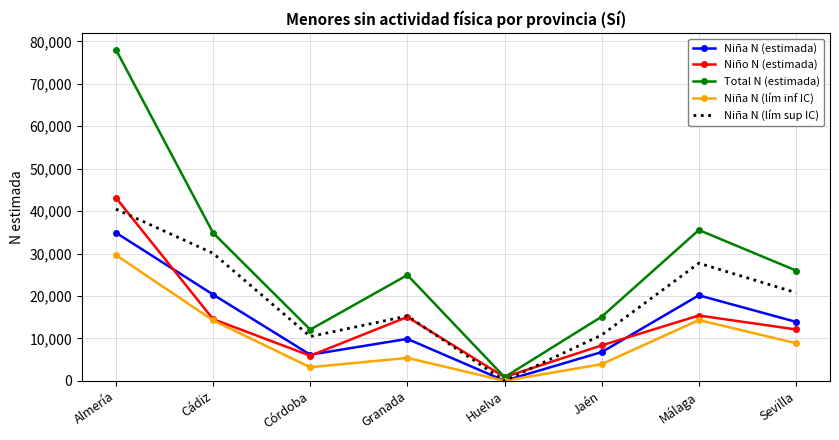

Between Cádiz and Sevilla, which series saw the biggest shift?

Niña N (lím sup IC)